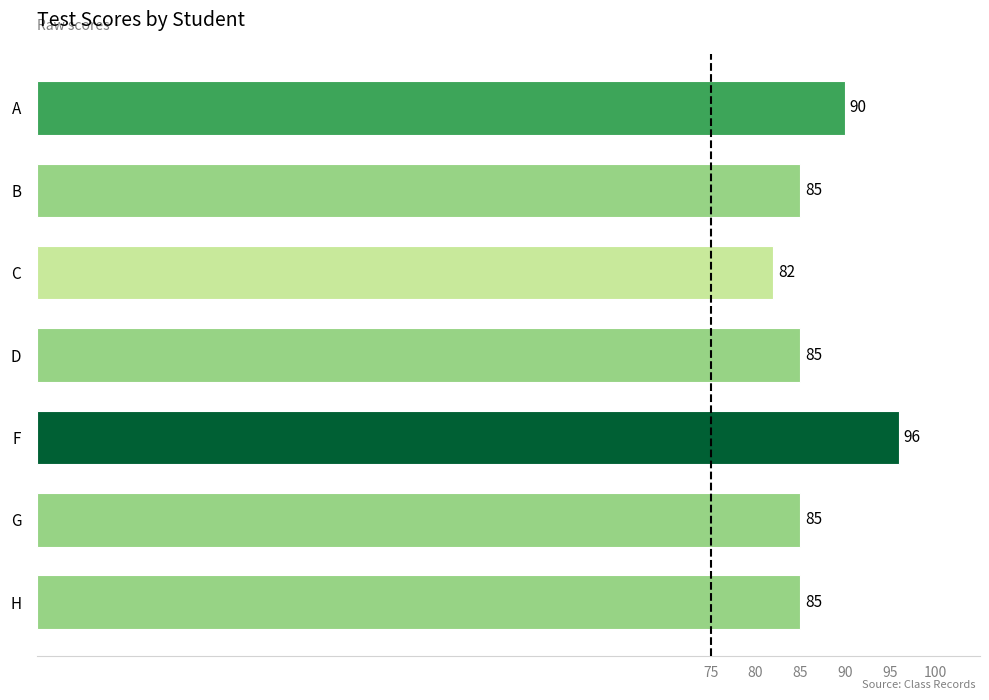

Is it true that the value at C is 82?

True